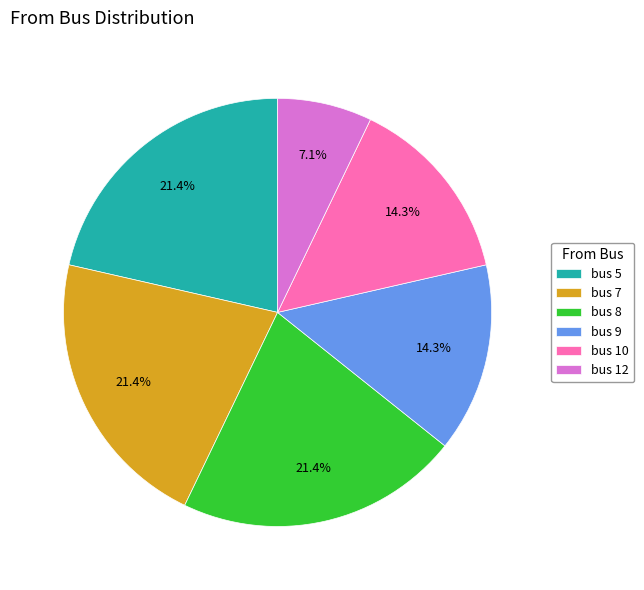

Count the number of slices in the pie.

6